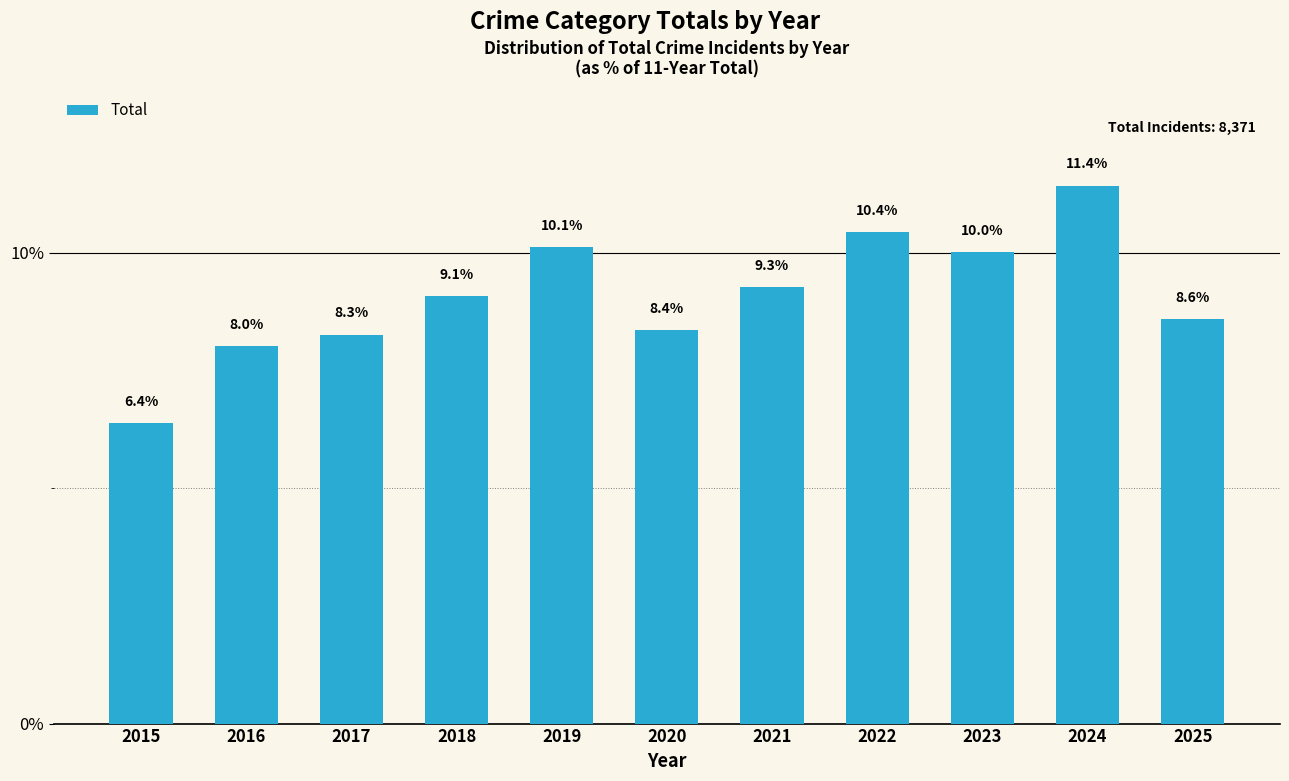

At which label is the value closest to 8?

2016